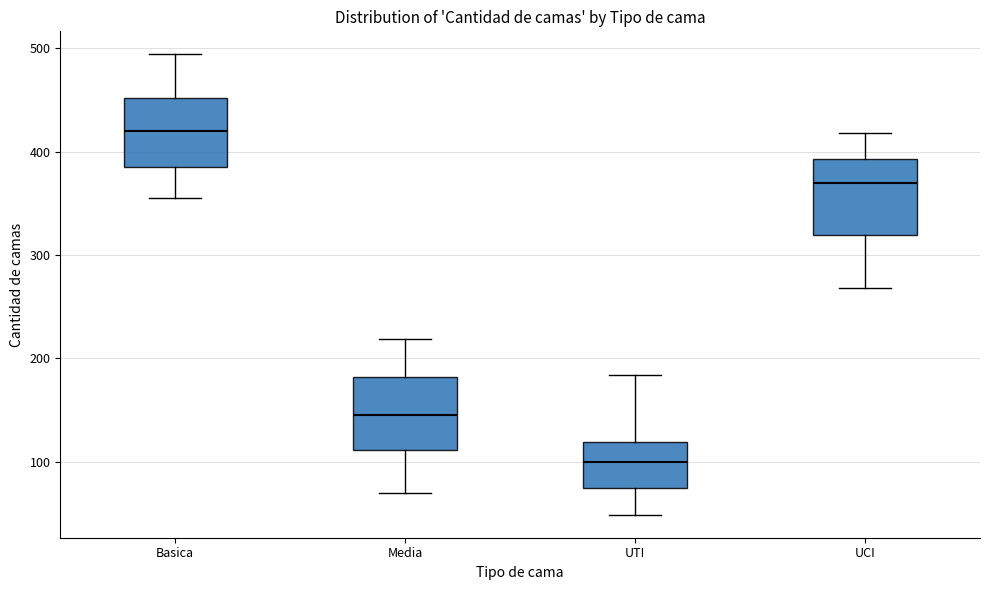

Where does the upper whisker of the box for Media end on the y-axis? The values are not printed on the chart, so give them approximately, as read against the axis.

220